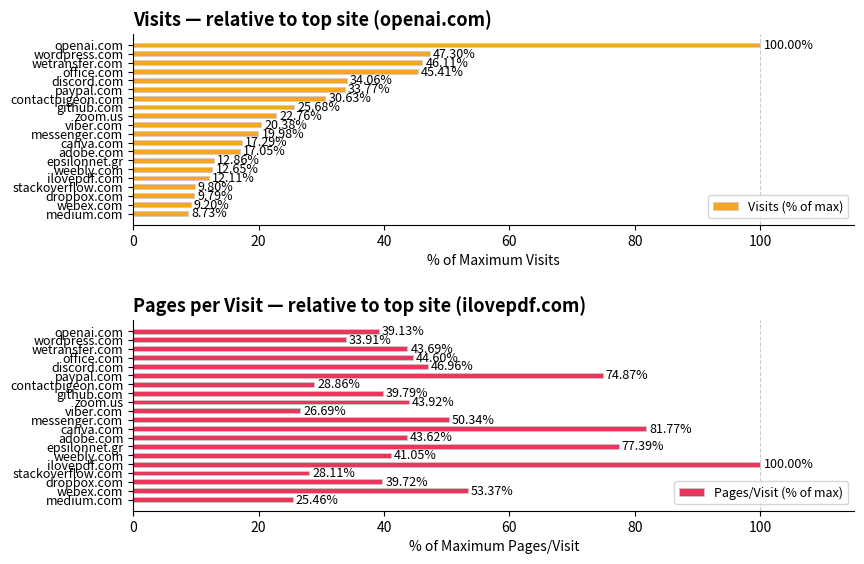

What is the difference between the maximum and minimum values in the Visits (% of max) series?

91.3